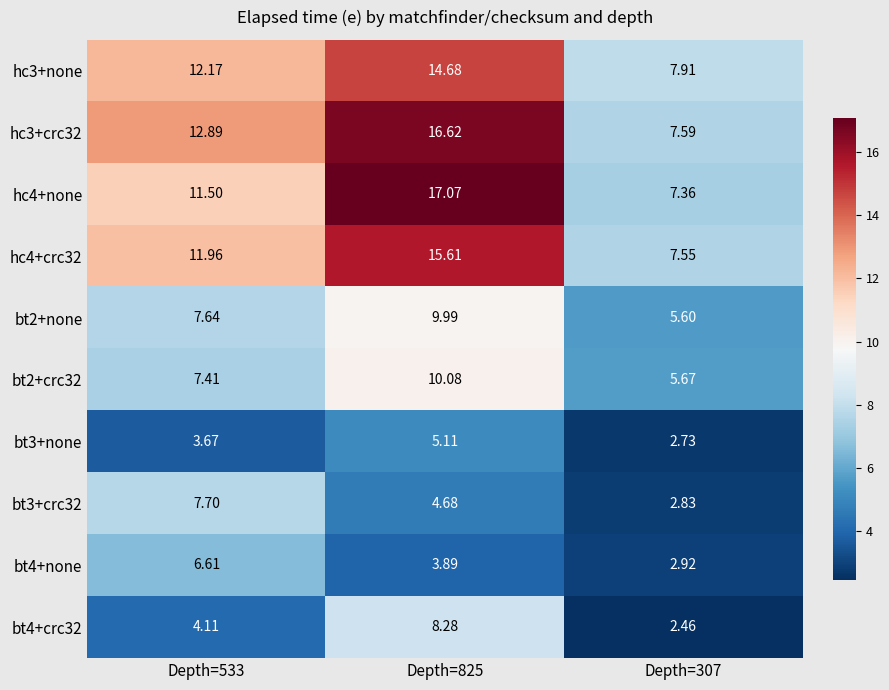

Is the value of hc3+none at Depth=825 greater than the value of bt2+crc32 at Depth=533?

Yes